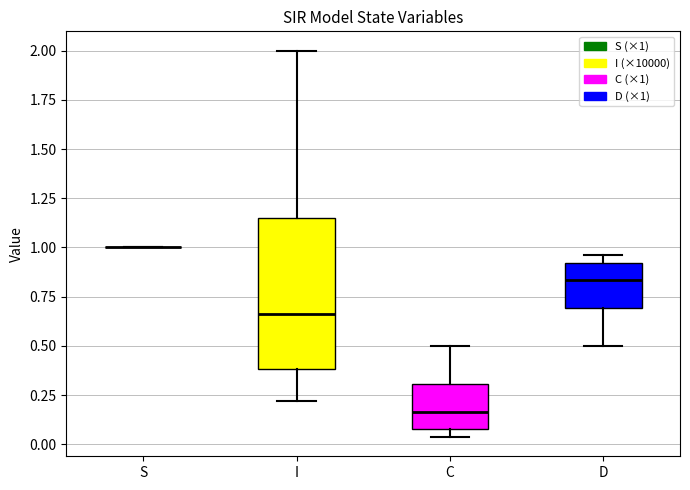

Reading left to right, read every box against the y-axis: the position of its median line, the range the box covers, and the ends of its whiskers. The values are not printed on the chart, so give them approximately, as read against the axis.

S: box collapsed to a line at 1.00, whiskers 1.00 to 1.00
I: median 0.65, box 0.40 to 1.15, whiskers 0.20 to 2.00
C: median 0.15, box 0.10 to 0.30, whiskers 0.05 to 0.50
D: median 0.85, box 0.70 to 0.90, whiskers 0.50 to 0.95